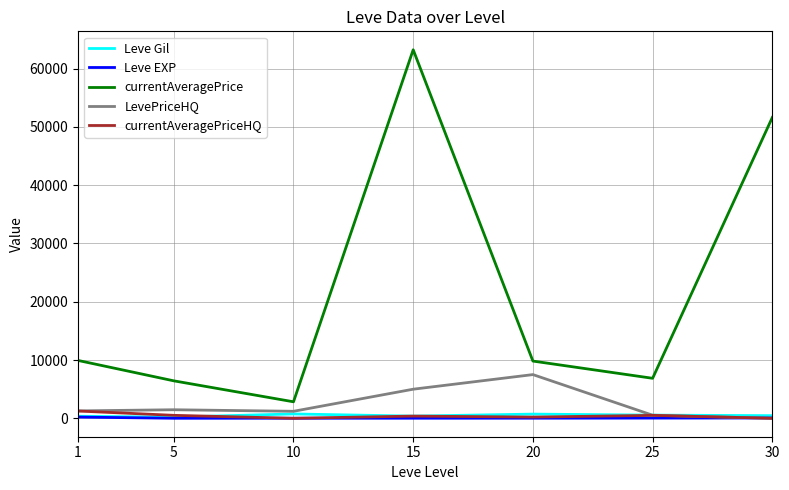

True or false: Leve EXP and currentAveragePrice intersect in this chart.

False